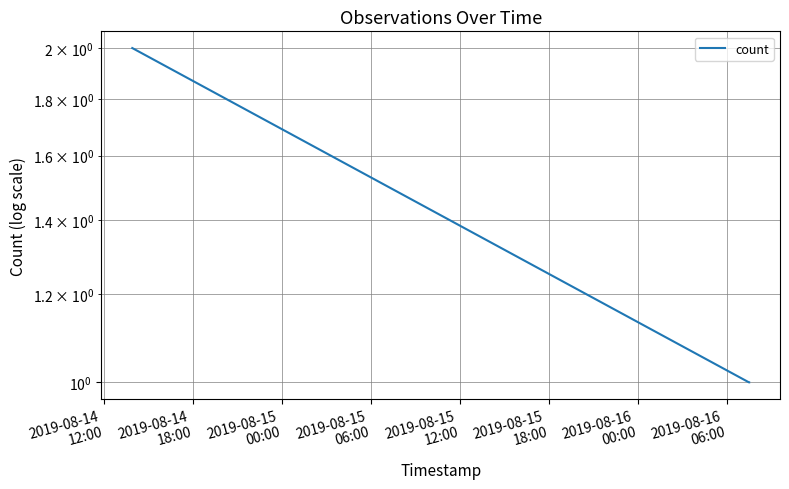

Reading left to right, extract all data points from this chart.

2	1	1